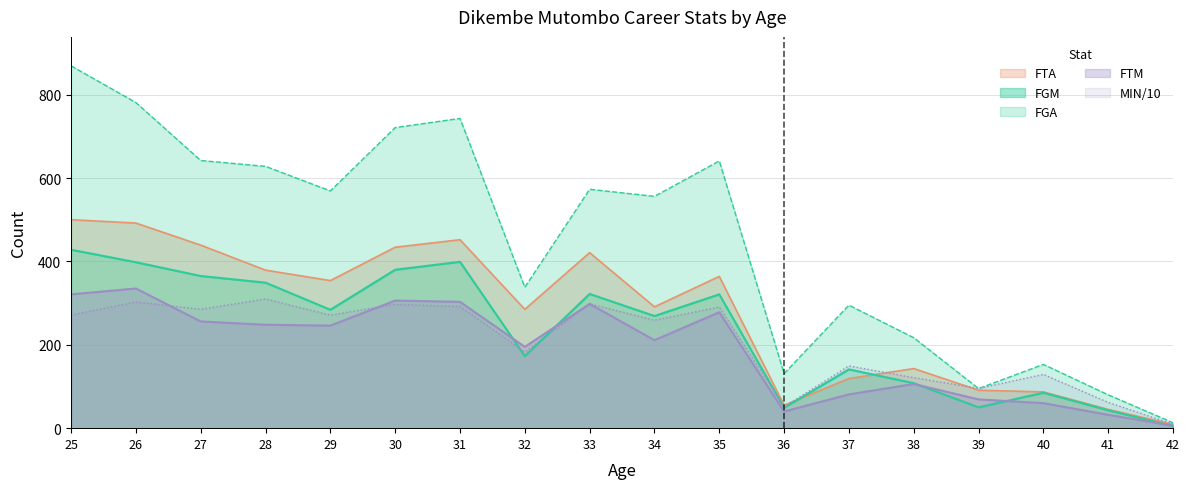

Does the chart have visible grid lines?

Yes